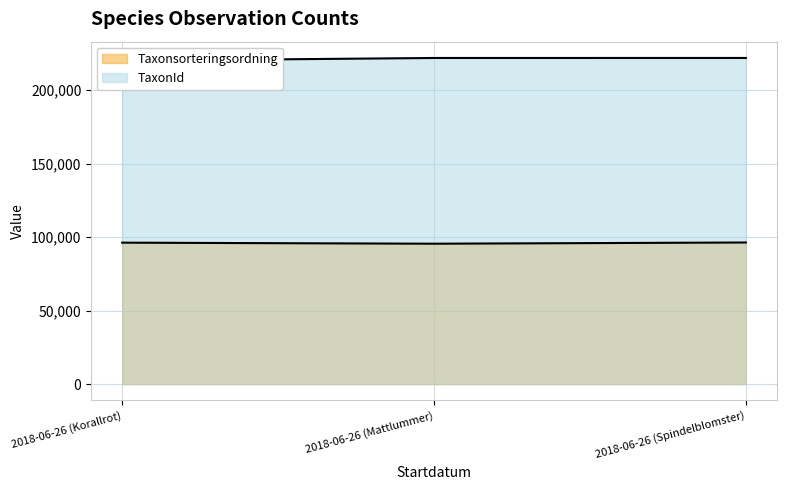

Reading left to right, what are all the values shown in this chart?

Taxonsorteringsordning: 2018-06-26 (Korallrot)=96237	2018-06-26 (Mattlummer)=95522	2018-06-26 (Spindelblomster)=96354
TaxonId: 2018-06-26 (Korallrot)=220093	2018-06-26 (Mattlummer)=221946	2018-06-26 (Spindelblomster)=221952